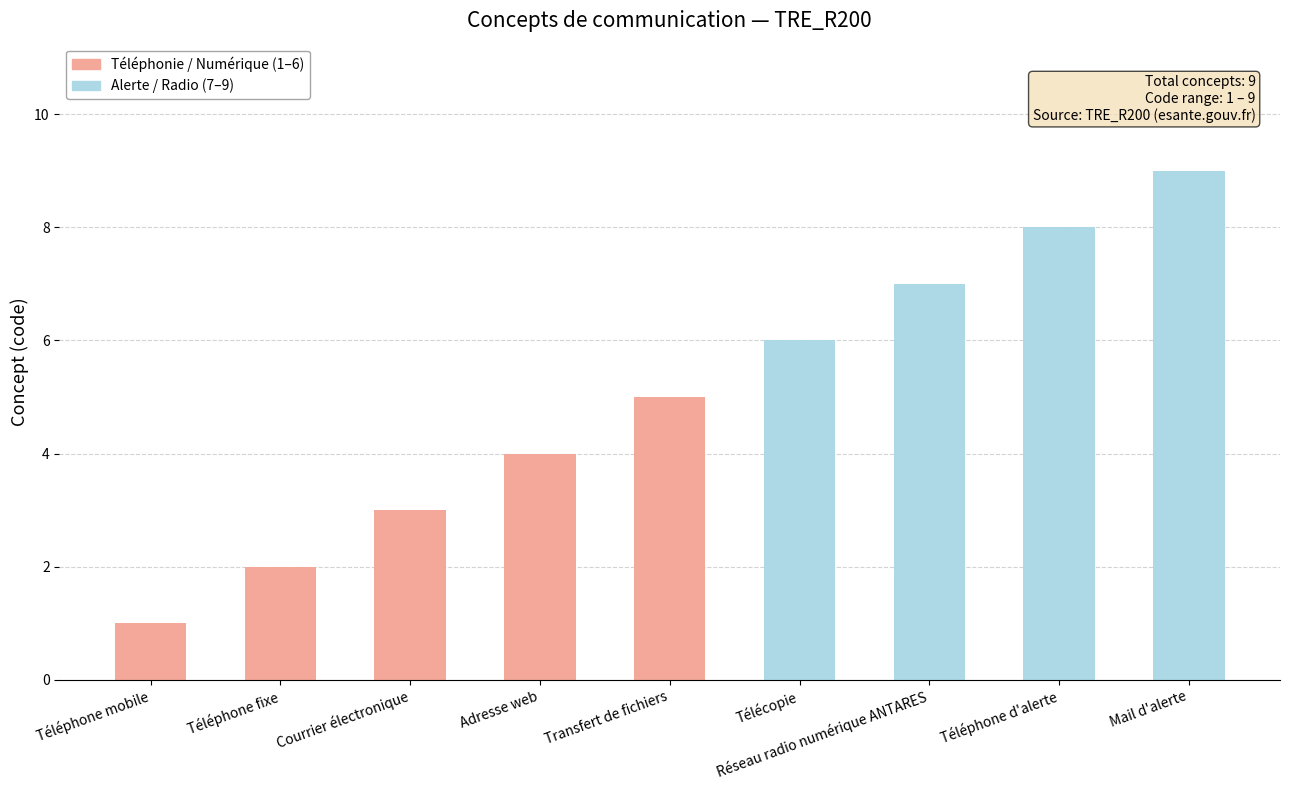

What is the sum of all values?

45